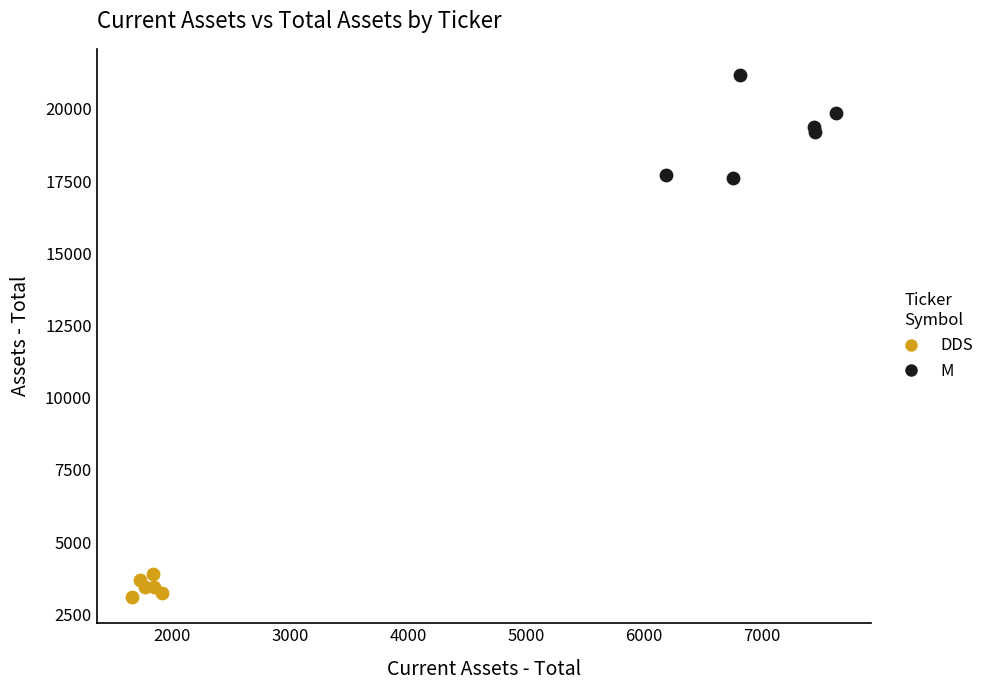

Which series contains the highest Y value?

M